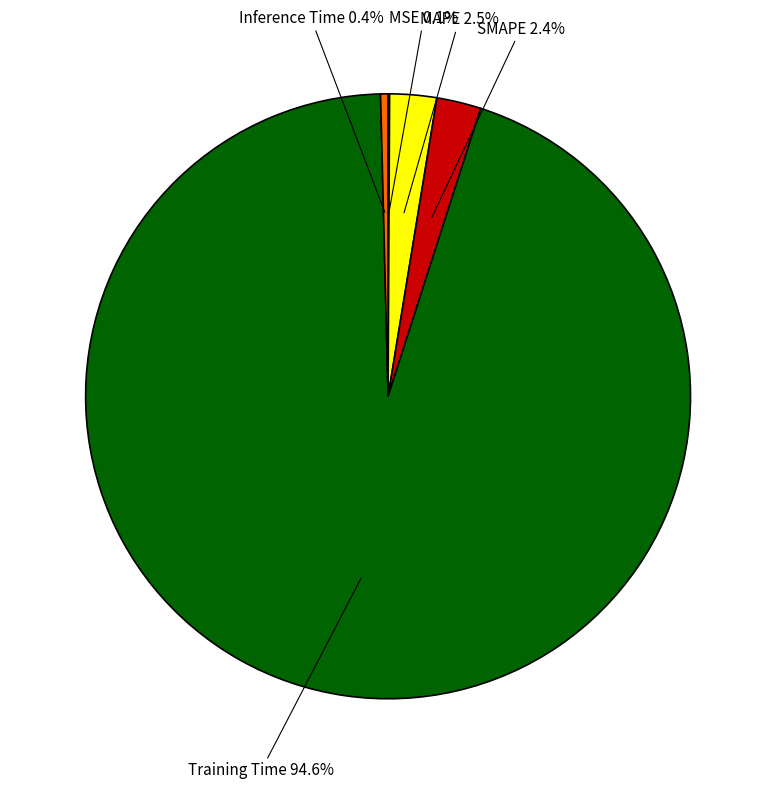

Which has a higher value, MAPE or Training Time?

Training Time